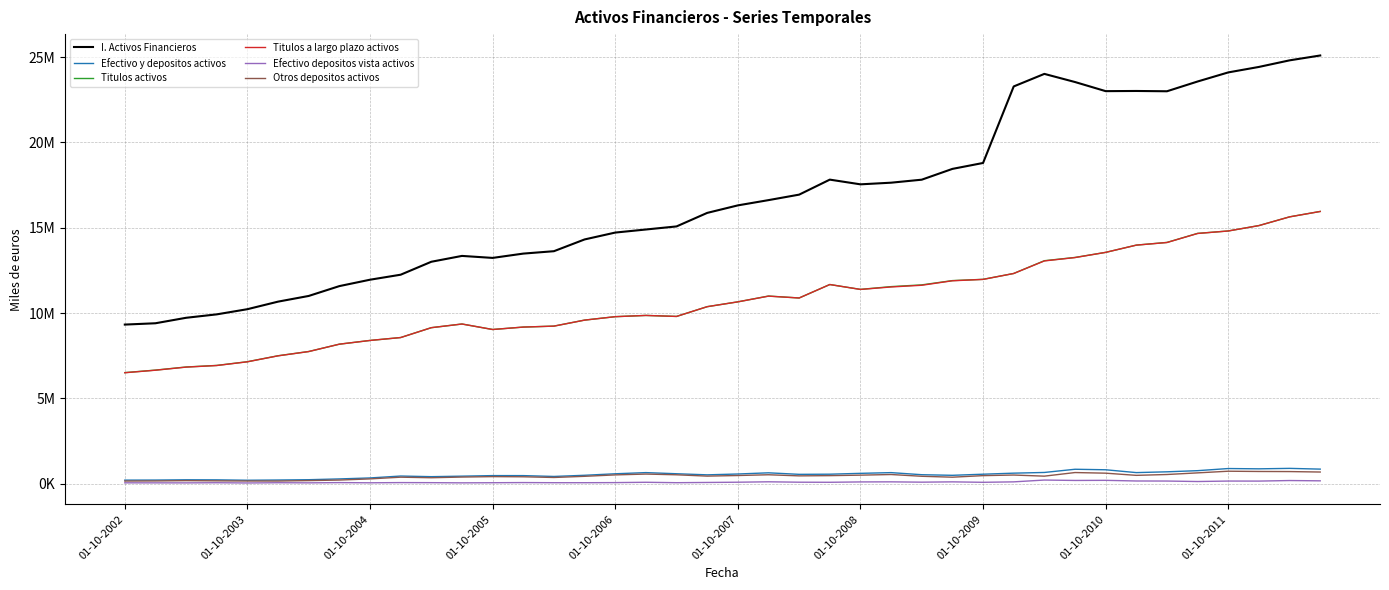

What are all the series names shown in the legend?

I. Activos Financieros, Efectivo y depositos activos, Titulos activos, Titulos a largo plazo activos, Efectivo depositos vista activos, Otros depositos activos